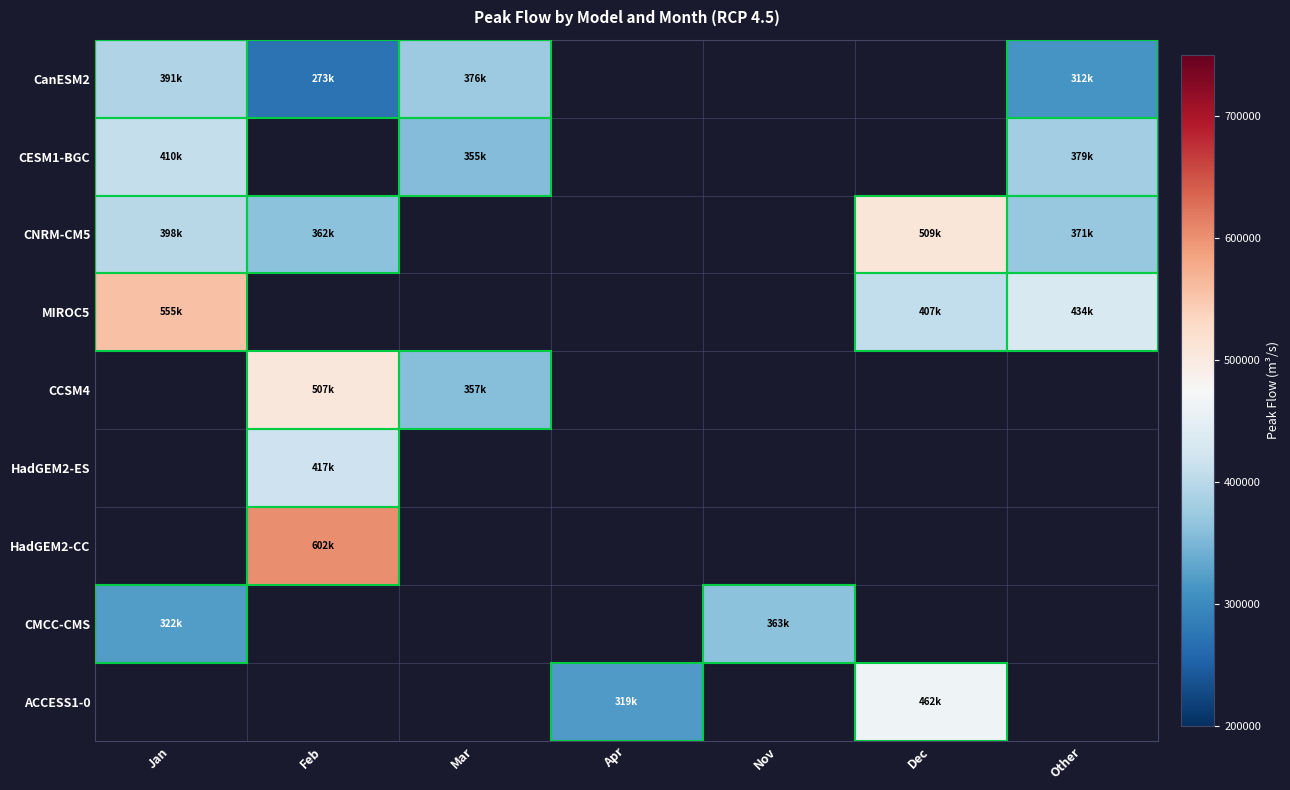

What is the difference between the maximum and minimum values in the CESM1-BGC series?

54653.2